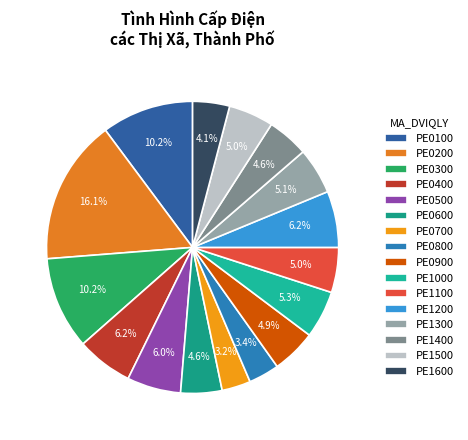

Count the number of slices in the pie.

16